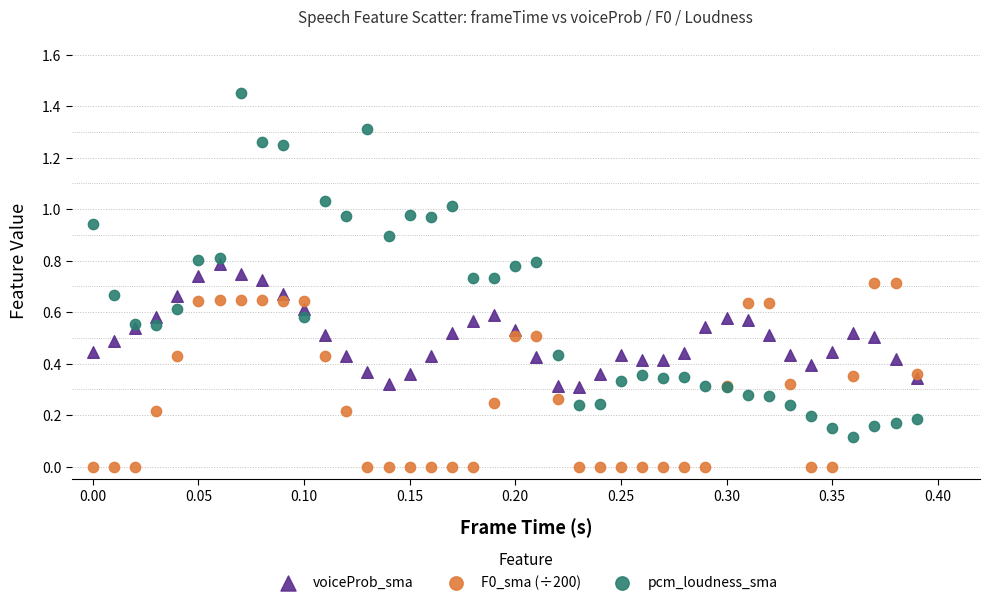

Which series contains the lowest Y value?

F0_sma (÷200)